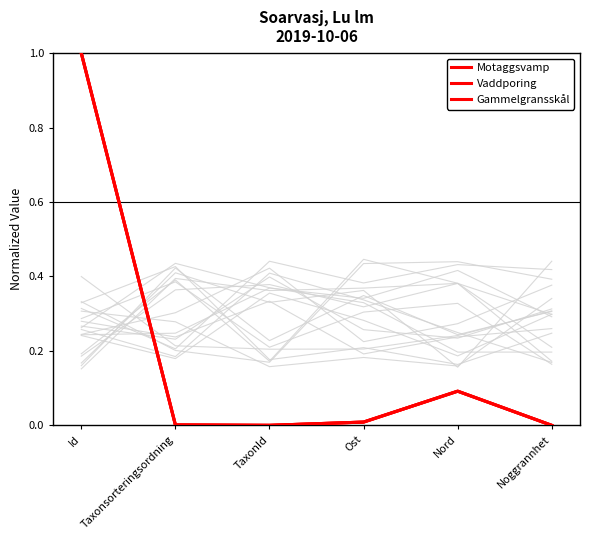

Reading left to right, extract all data points from this chart.

Motaggsvamp: 1.0	0.0	0.0	0.0	0.1	0.0
Vaddporing: 1.0	0.0	0.0	0.0	0.1	0.0
Gammelgransskål: 1.0	0.0	0.0	0.0	0.1	0.0